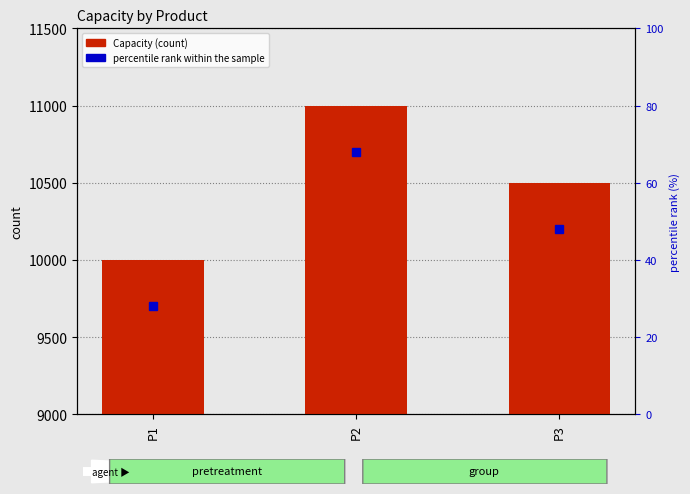

Reading right to left, what are all the values shown in this chart?

P3=10500	P2=11000	P1=10000